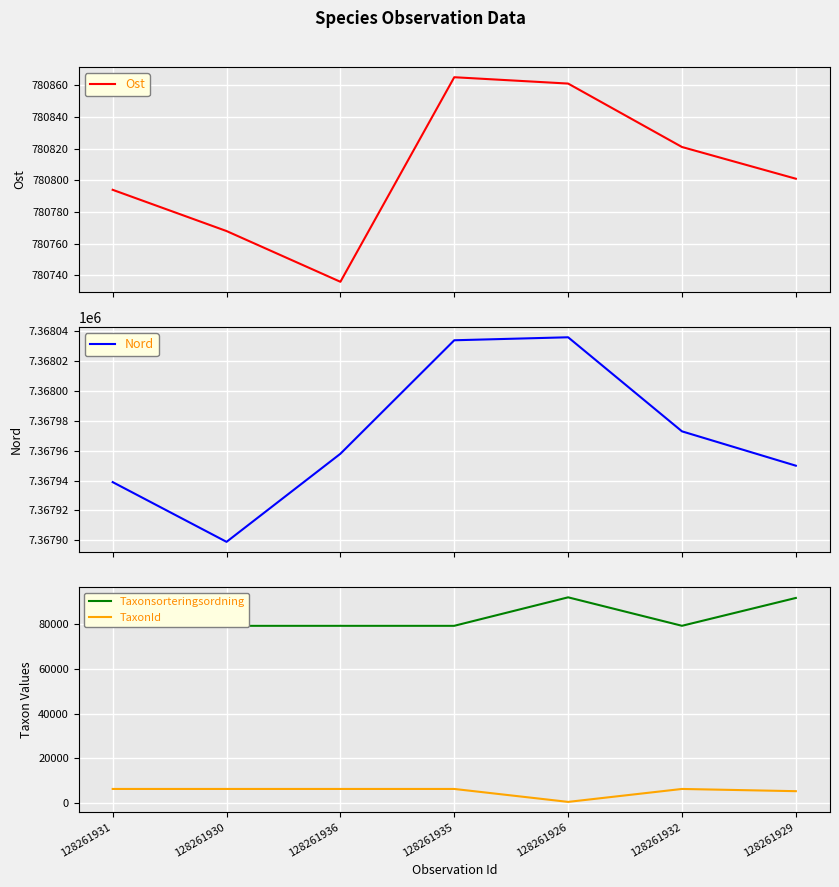

Read the TaxonId value at 128261926, to the nearest 50.

650